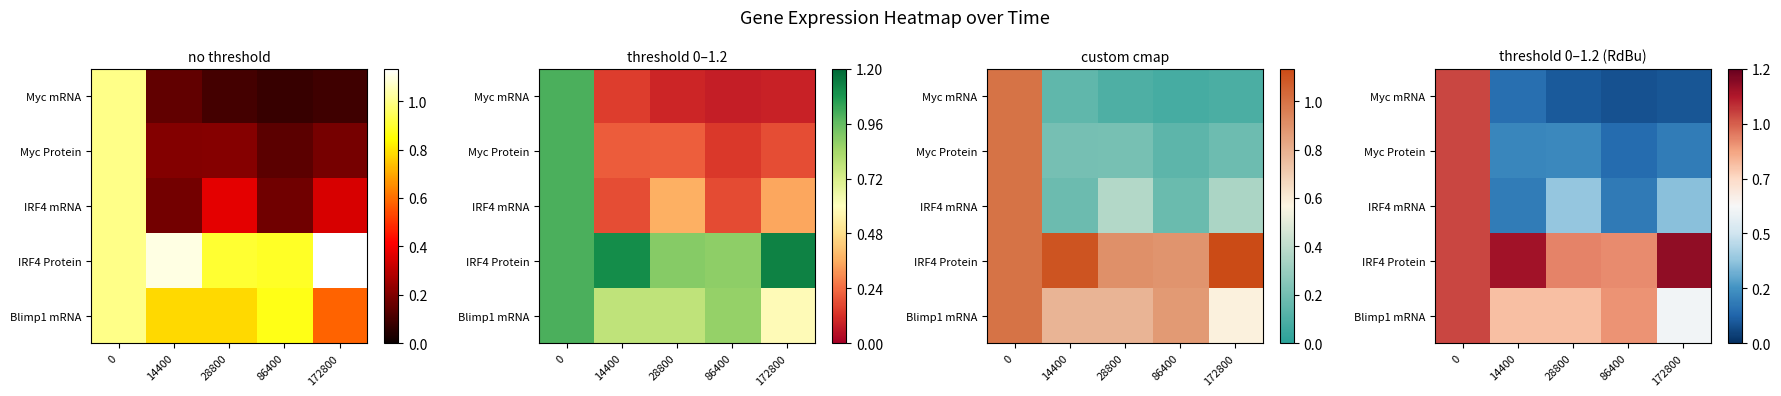

At 28800, list the series in order from largest to smallest.

IRF4 Protein, Blimp1 mRNA, IRF4 mRNA, Myc Protein, Myc mRNA